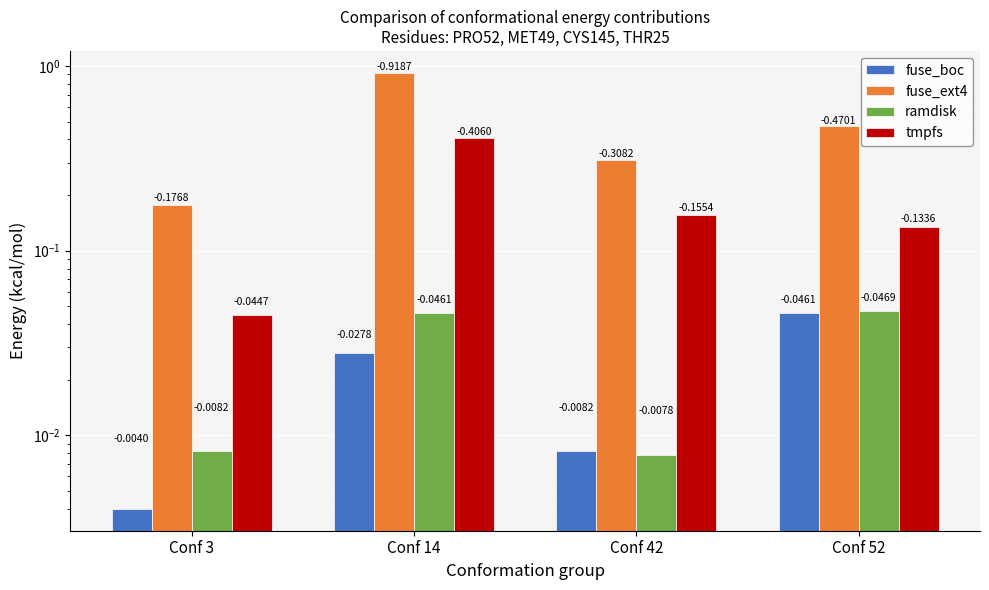

What is the maximum value shown in the chart?

0.9